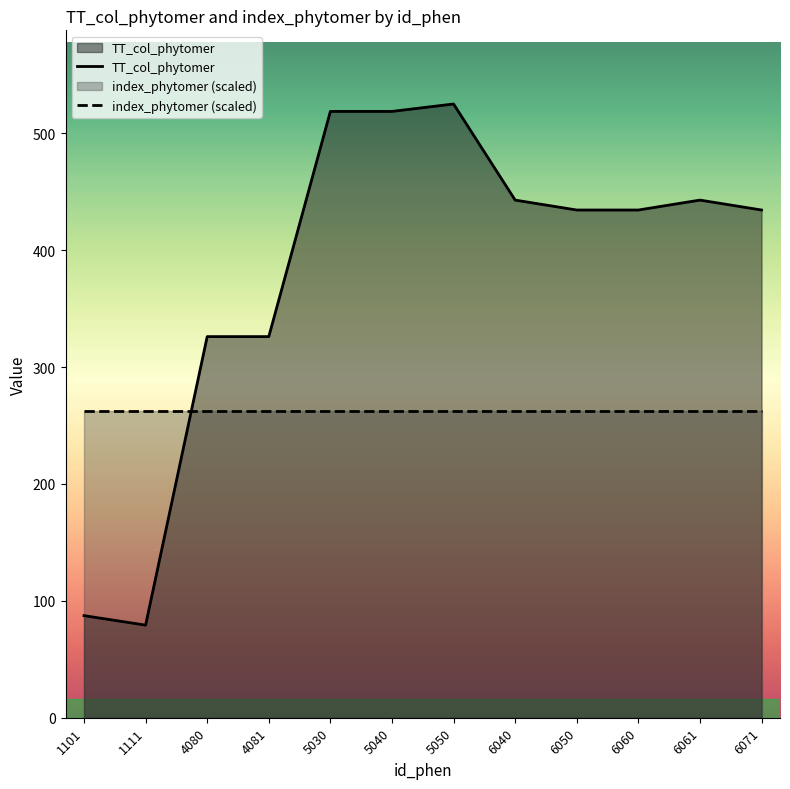

Reading left to right, extract all data points from this chart.

TT_col_phytomer: 87.3	79.2	326.1	326.1	518.8	518.8	525.1	442.9	434.4	434.4	442.9	434.4
index_phytomer (scaled): 262.6	262.6	262.6	262.6	262.6	262.6	262.6	262.6	262.6	262.6	262.6	262.6